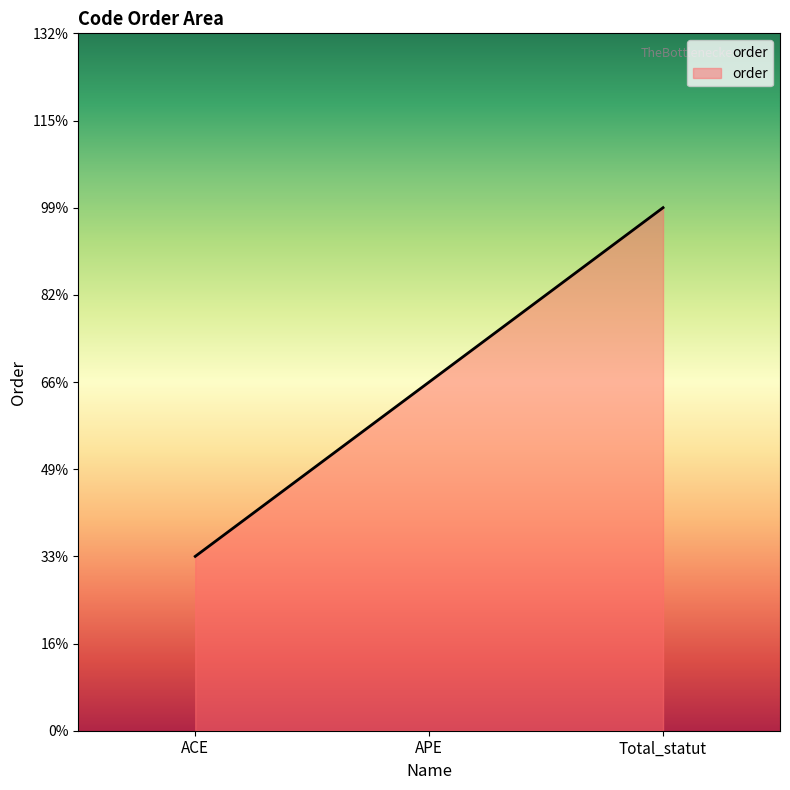

Rank the categories by value from highest to lowest.

Total_statut, APE, ACE